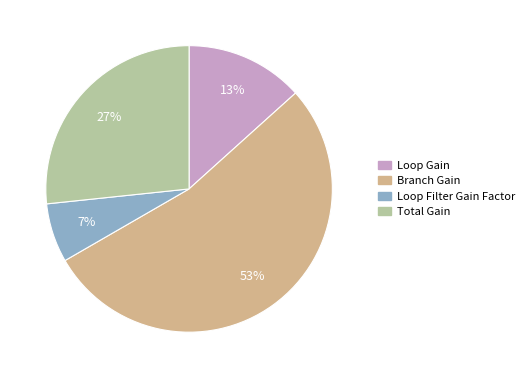

What percentage is the Branch Gain slice, to the nearest percent?

53%